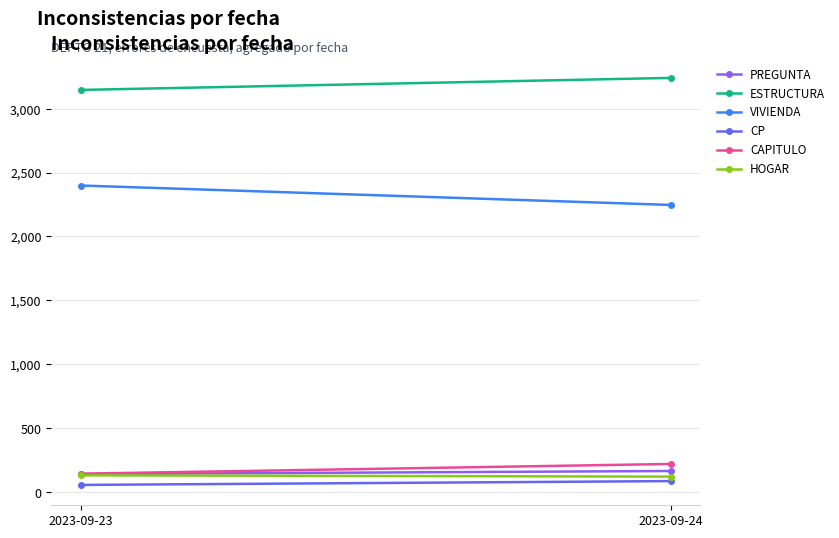

At 2023-09-24, list the series in order from smallest to largest.

CP, HOGAR, PREGUNTA, CAPITULO, VIVIENDA, ESTRUCTURA